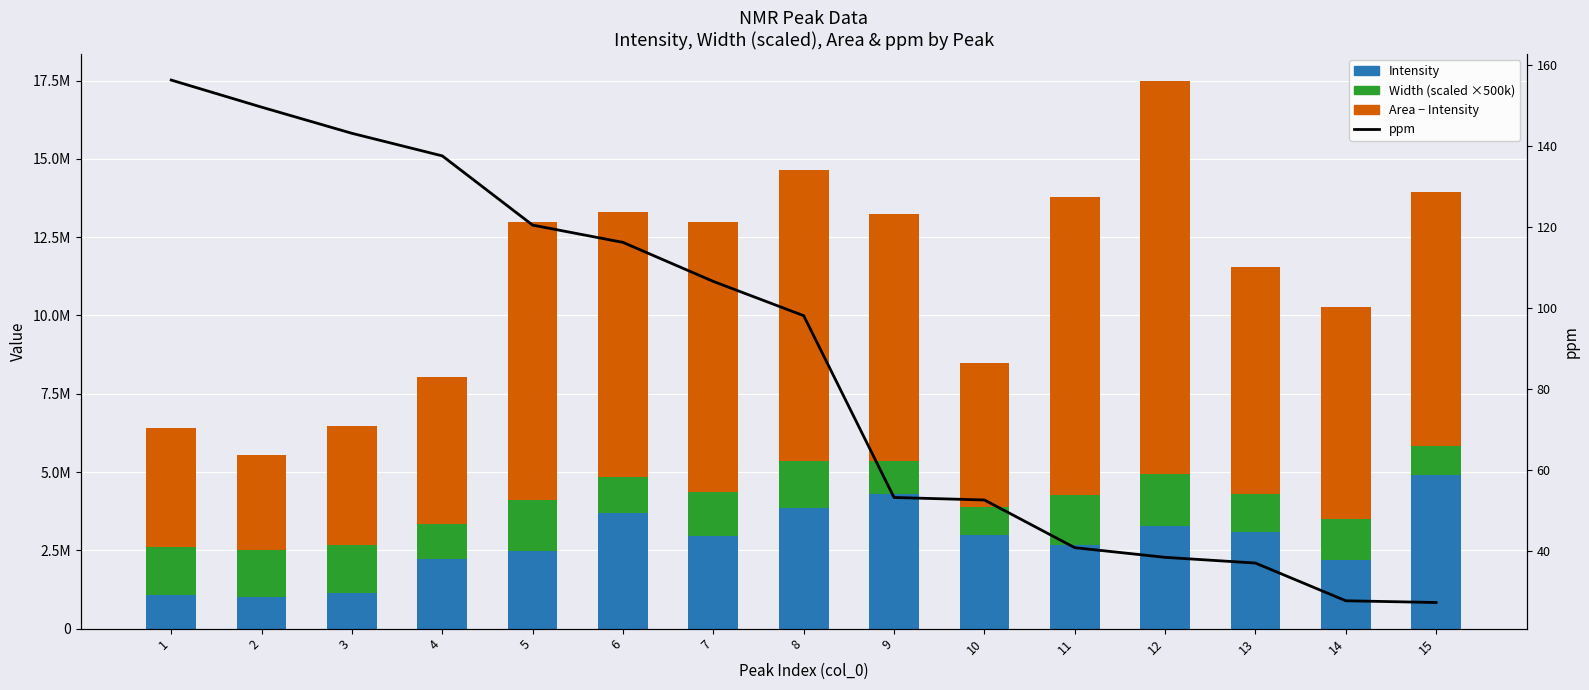

Reading left to right, transcribe all the data shown in this chart.

Intensity: 1076796.1	1022303.9	1124070.9	2227311.5	2473584.0	3676581.3	2965638.5	3862952.4	4301692.7	2973833.1	2671470.2	3274131.7	3081161.6	2190674.7	4899237.6
Width (scaled): 1520000.0	1475000.0	1545000.0	1100000.0	1635000.0	1160000.0	1385000.0	1480000.0	1065000.0	925000.0	1580000.0	1665000.0	1215000.0	1325000.0	925000.0
Area − Intensity: 3816482.2	3032725.3	3814993.0	4696492.2	8867372.8	8456383.5	8632004.3	9317401.7	7882733.3	4592227.3	9537439.4	12537199.4	7254270.6	6740146.0	8120285.9
ppm: 156.2	149.5	143.1	137.5	120.4	116.2	106.5	98.1	53.2	52.6	40.8	38.4	37.0	27.7	27.3